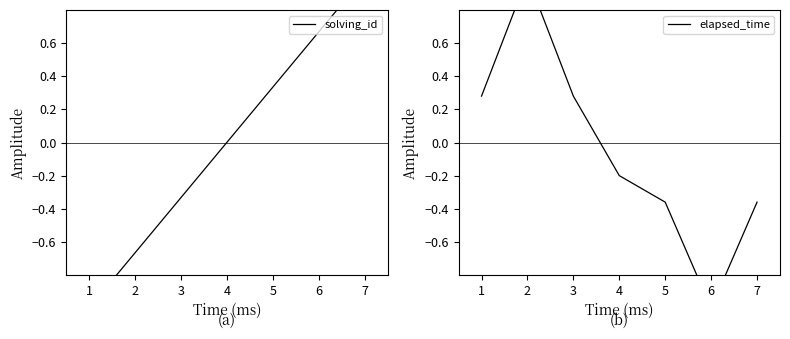

True or false: solving_id has more than 0 points higher than both neighbors.

False